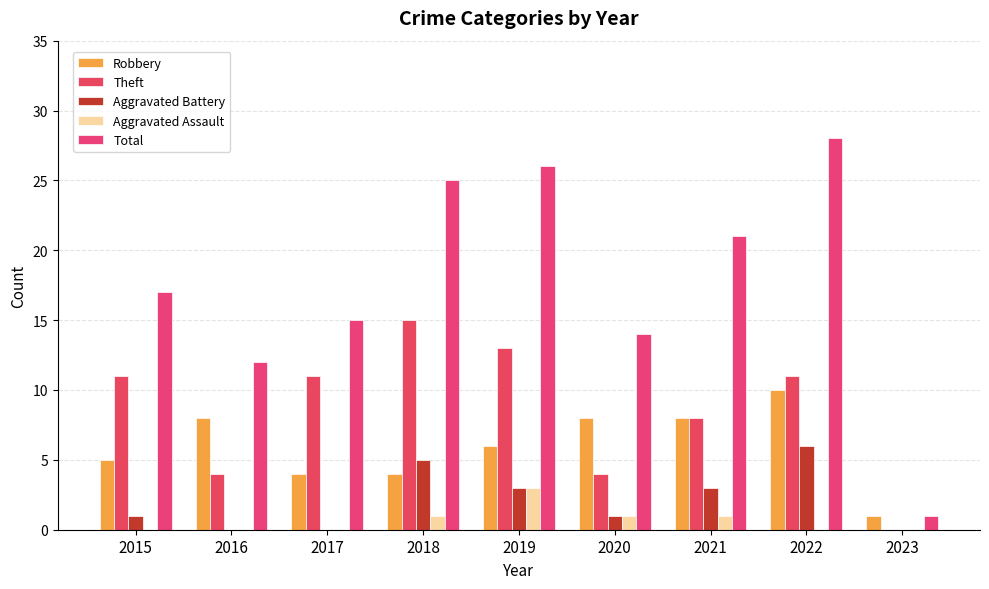

Are the bars horizontal?

No